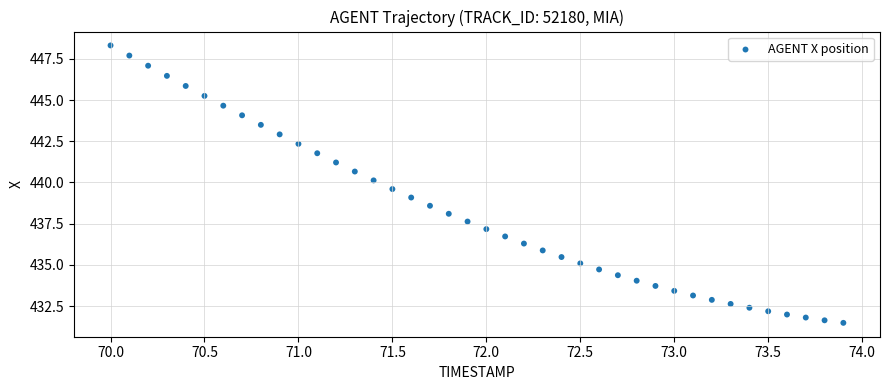

What is the range of X values (max minus min)?

3.9